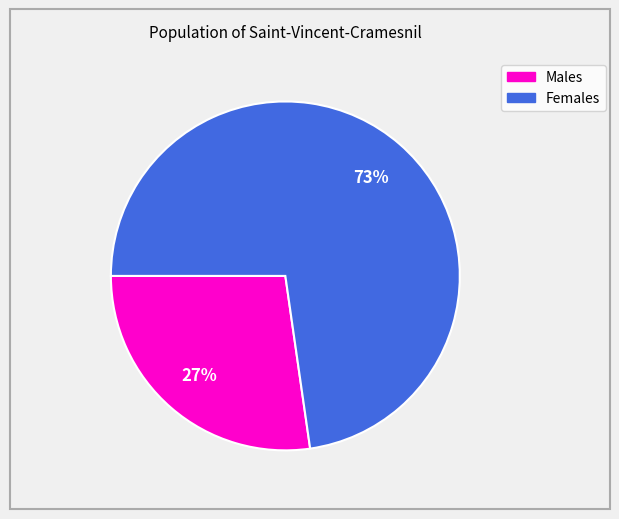

Does any single category account for the majority?

Yes